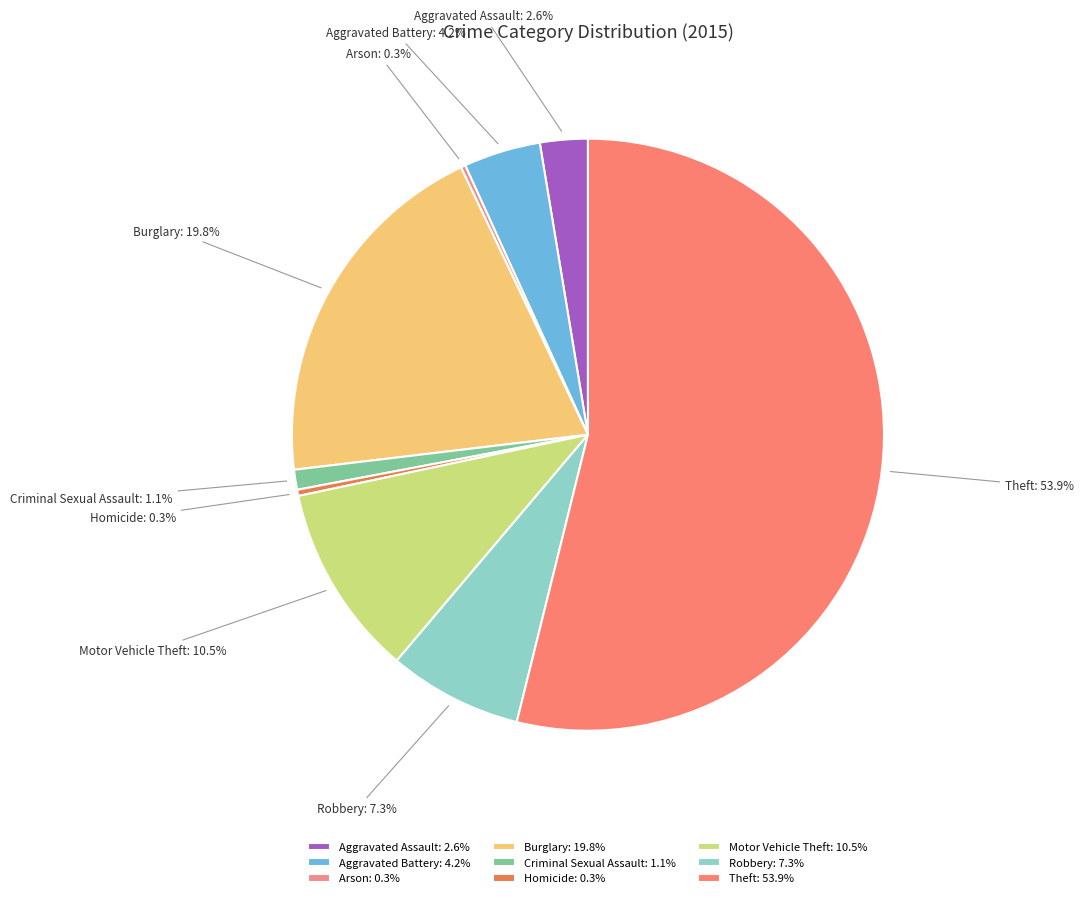

Do Aggravated Assault and Motor Vehicle Theft together represent more than half of the pie?

No